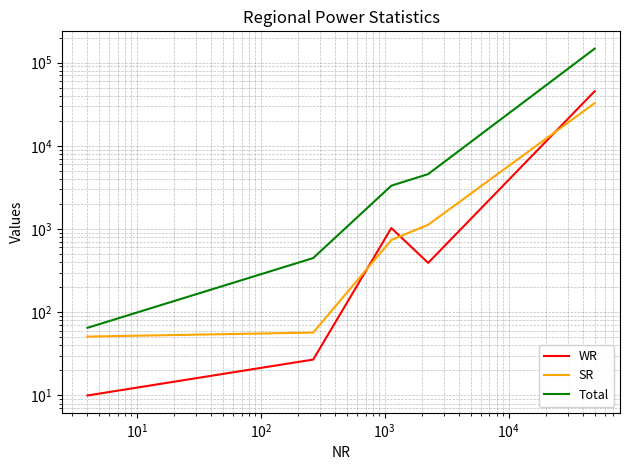

True or false: Total has more than 1 points higher than both neighbors.

False